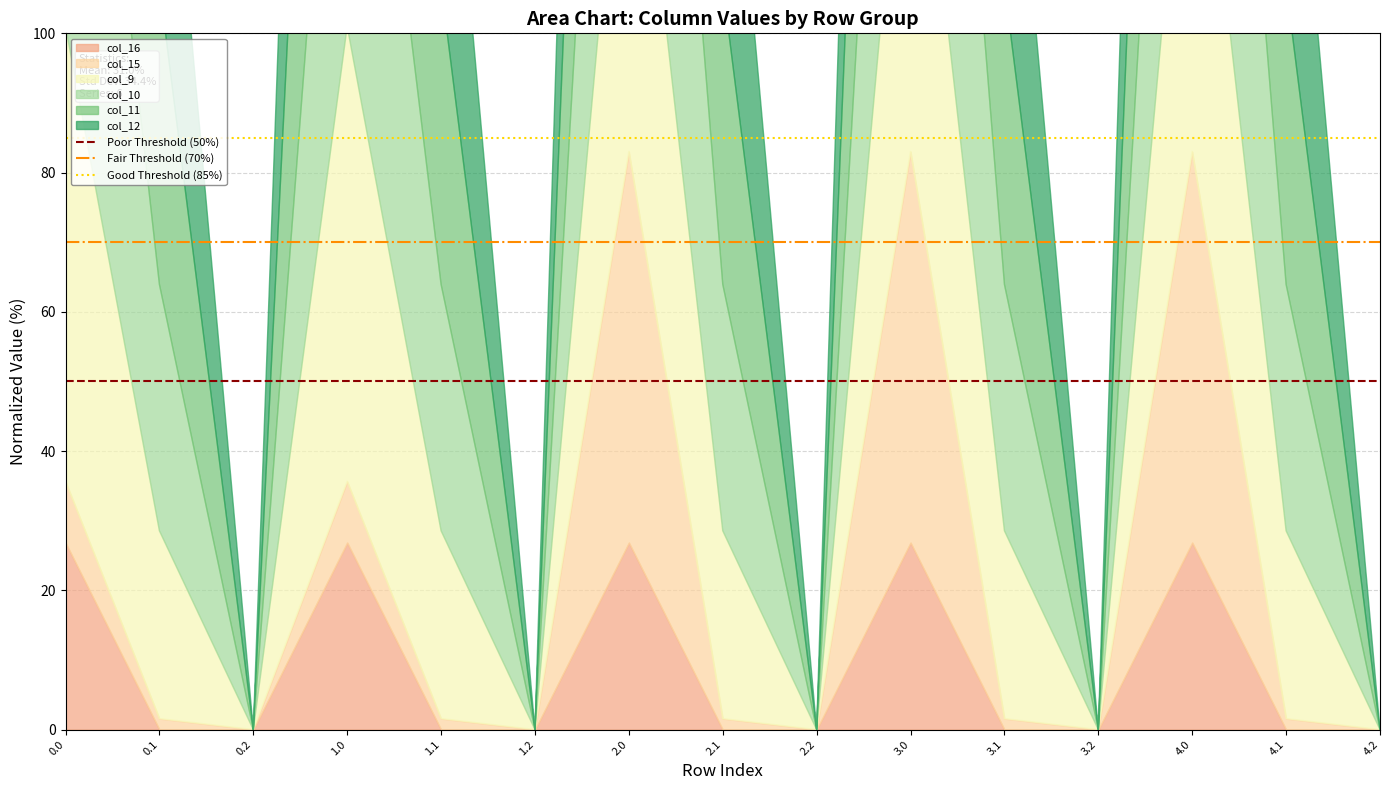

Between 0.1 and 0.0, which is larger?

0.1